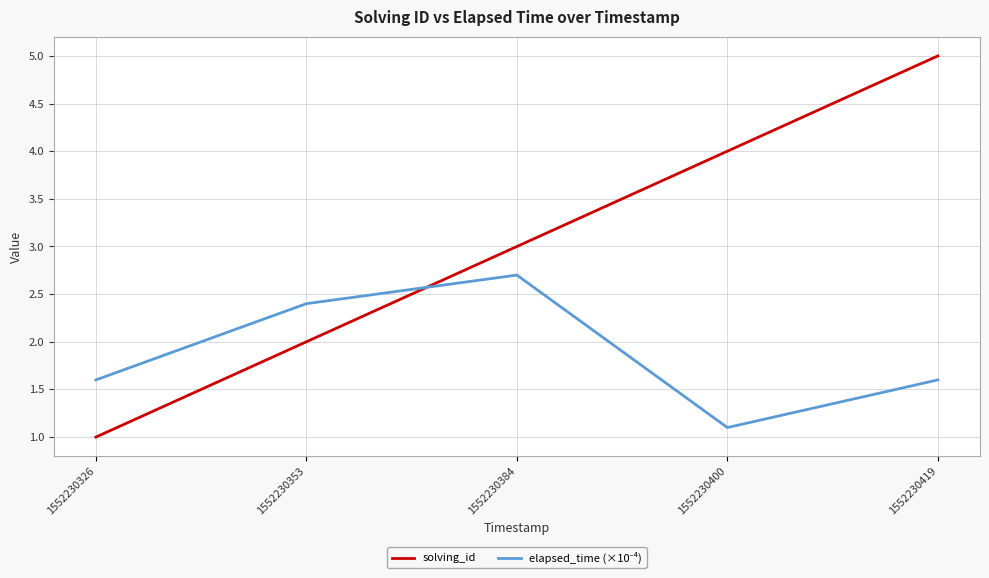

Between 1552230326 and 1552230353, which series saw the biggest shift?

solving_id